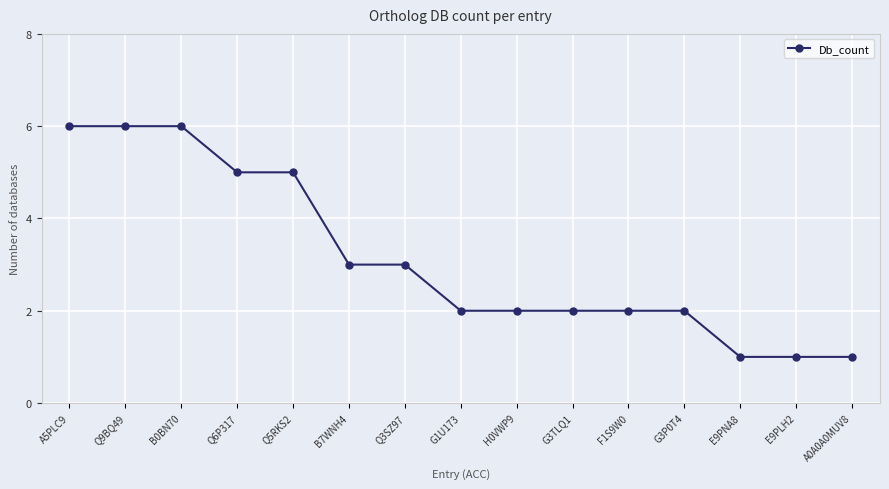

How many distinct data groups are displayed?

1